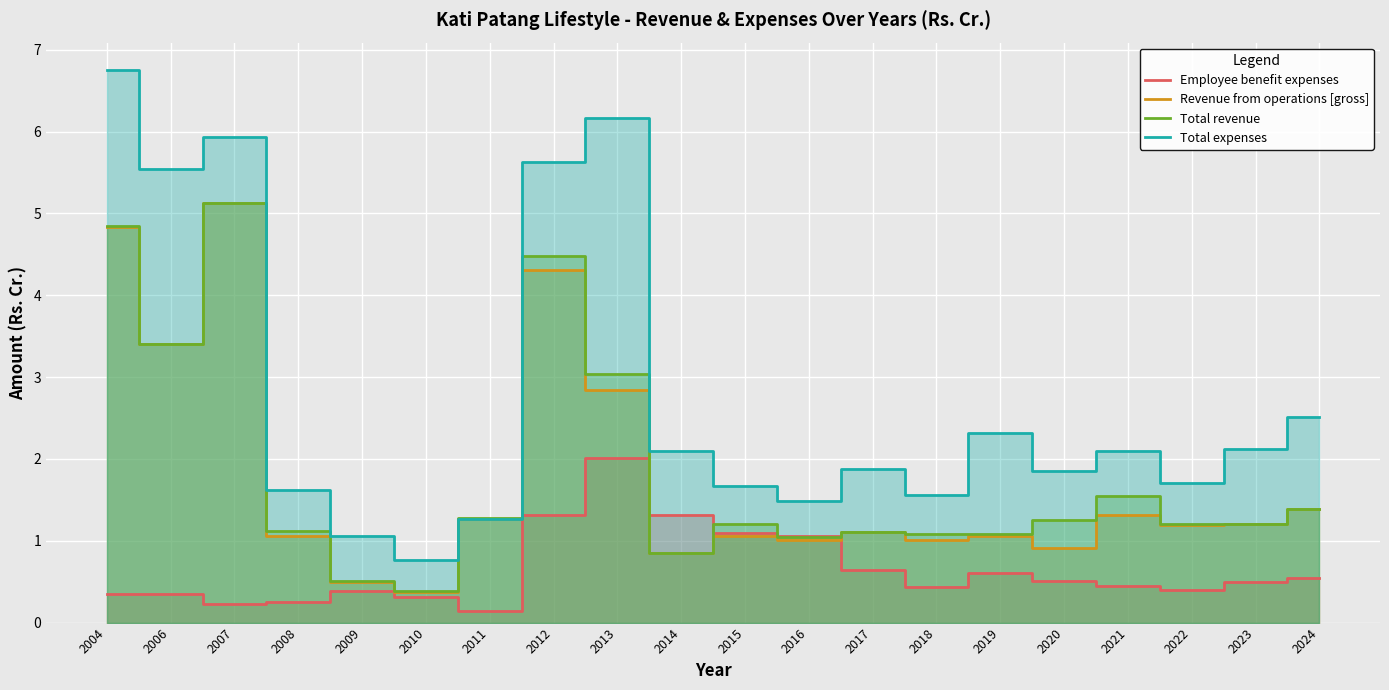

At which label is Total expenses closest to 3?

2024